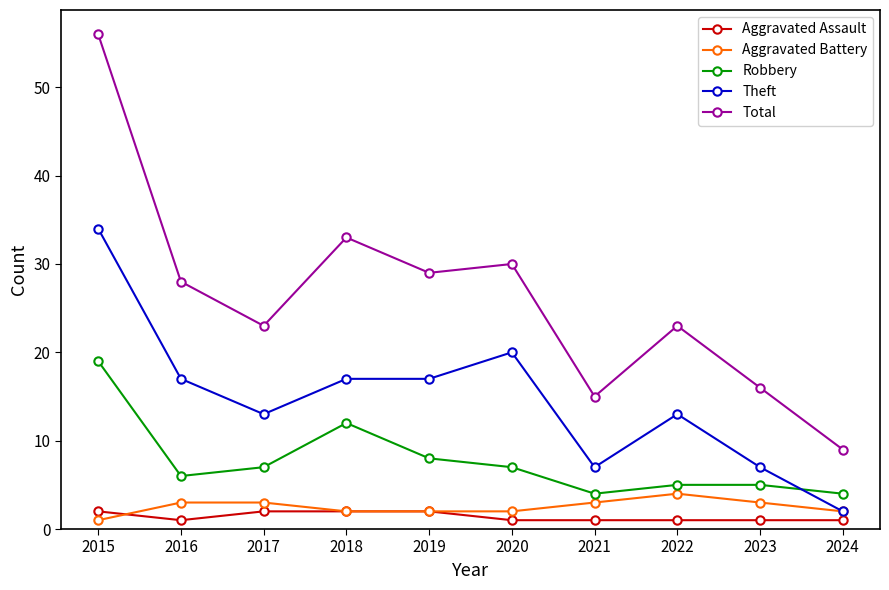

What is the average value of the Theft series?

15